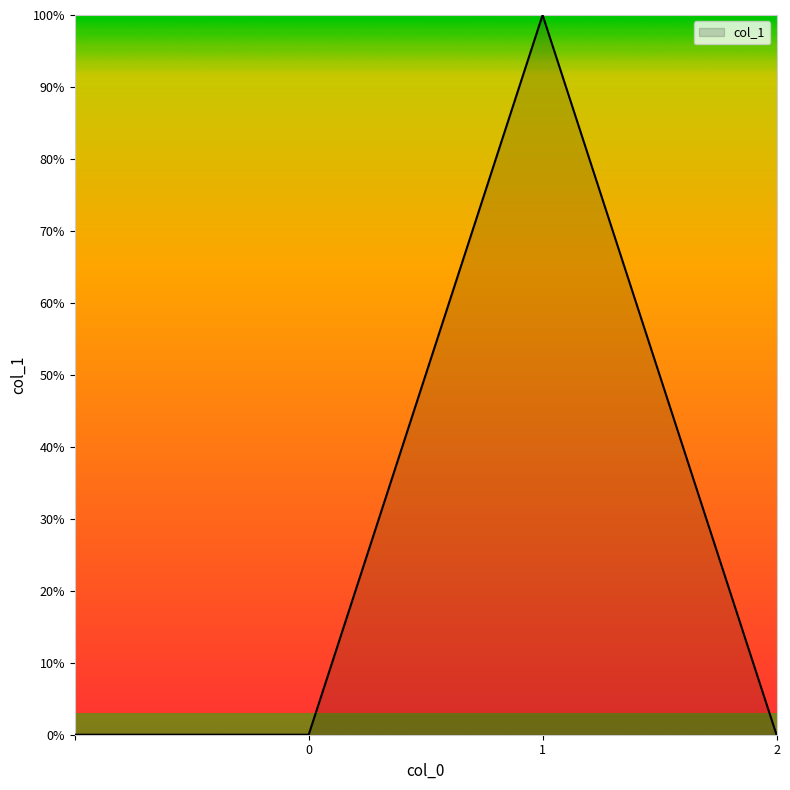

Does the chart display data point markers on the line(s)?

No